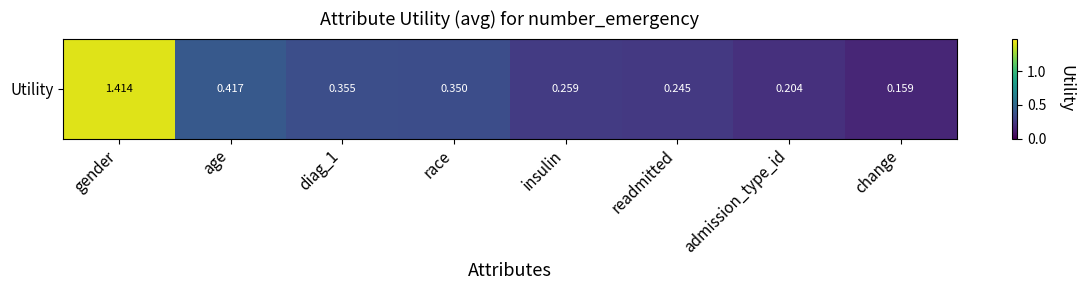

List the labels in order of value, smallest first.

change, admission_type_id, readmitted, insulin, race, diag_1, age, gender